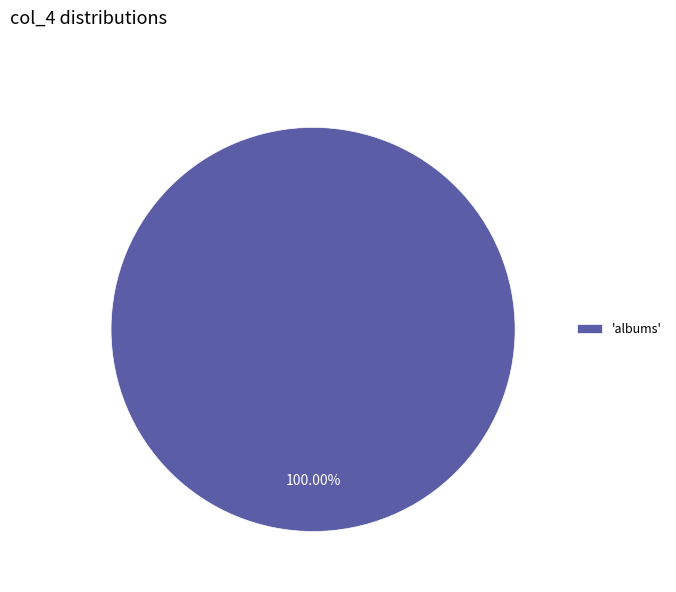

Rank the categories by value from highest to lowest.

'albums'